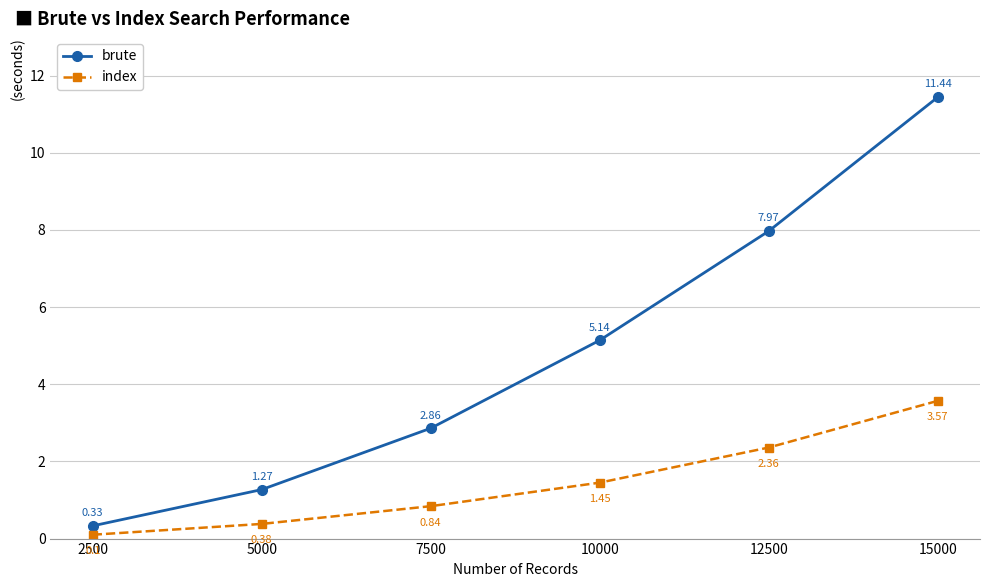

True or false: index and brute cross at least once.

False